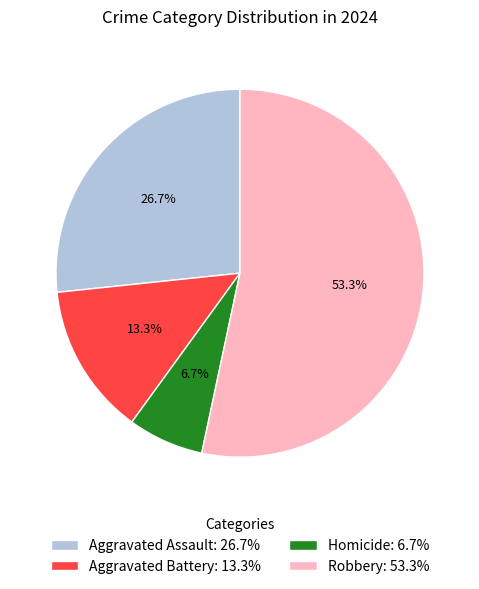

Is there any slice that represents more than half of the pie?

Yes